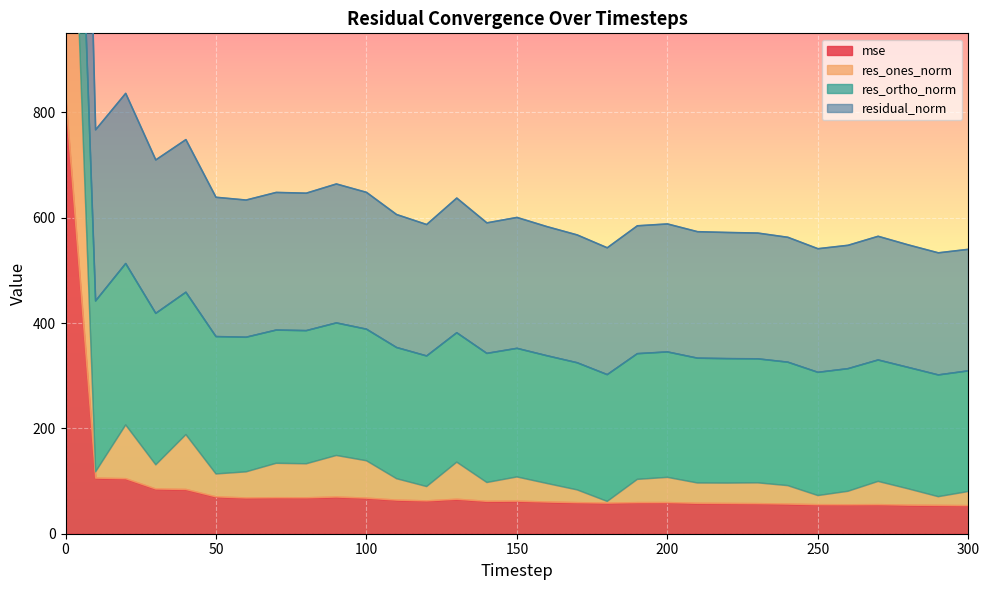

The residual_norm series shows 600.4 at 150. True or false?

True